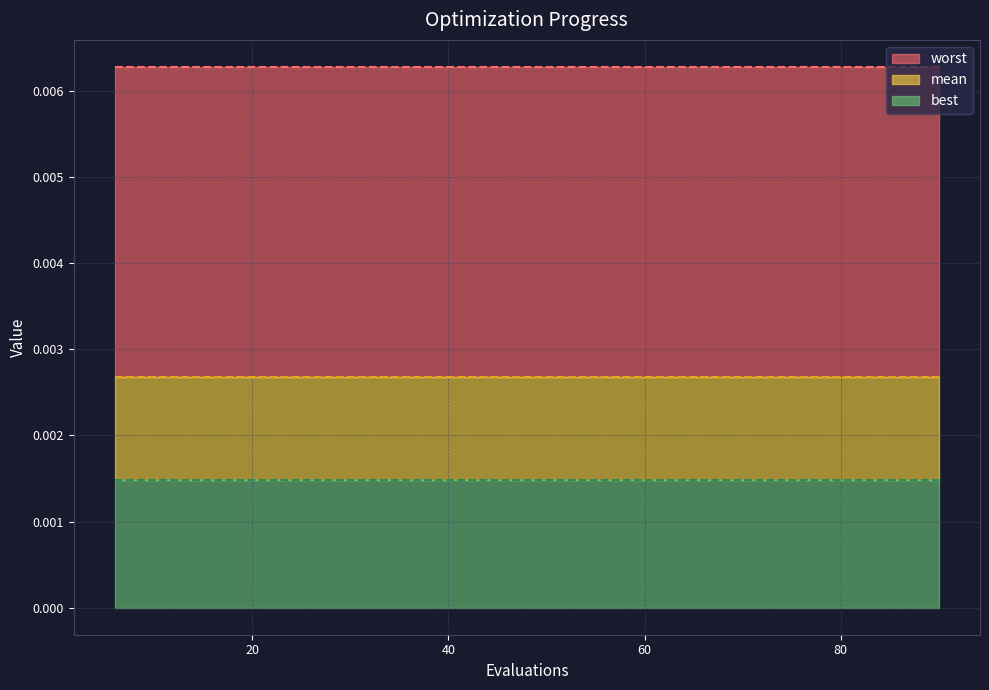

At how many categories does at least one series exceed 0?

15